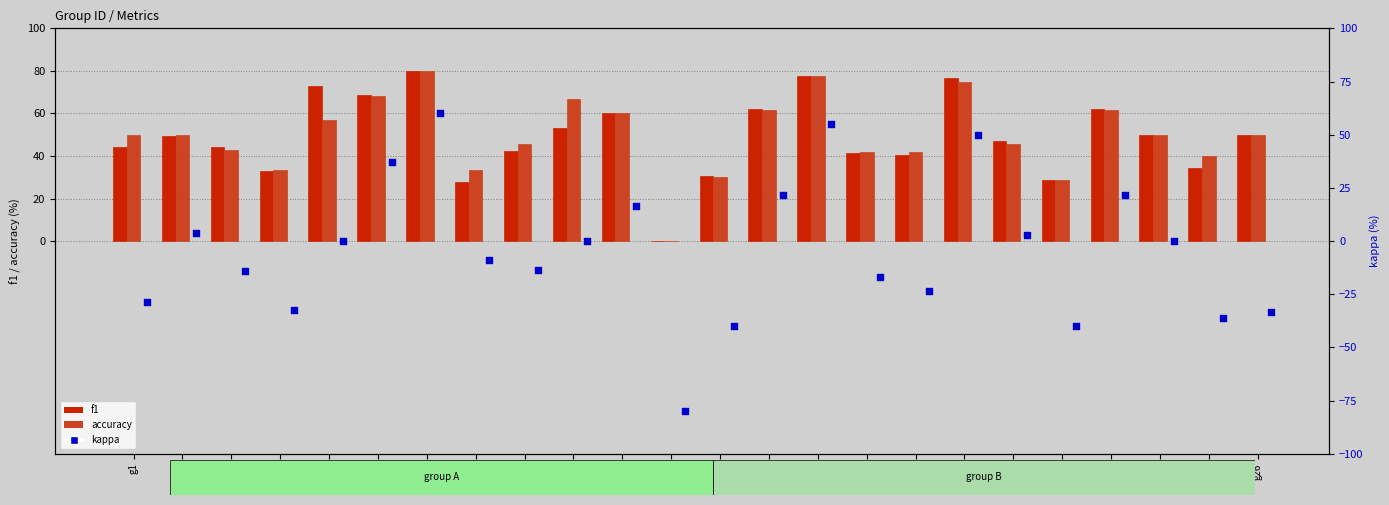

What is the total value across all series at g14?

20.7